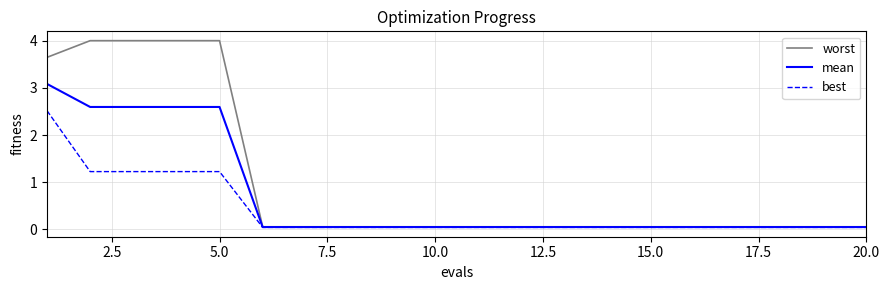

What is the difference between the maximum and minimum values in the best series?

2.5